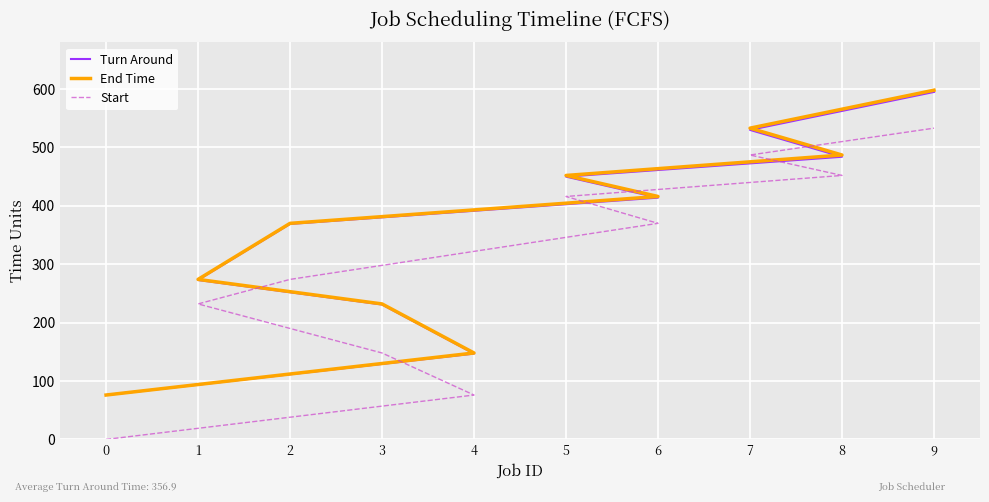

What is the maximum value shown in the chart?

598